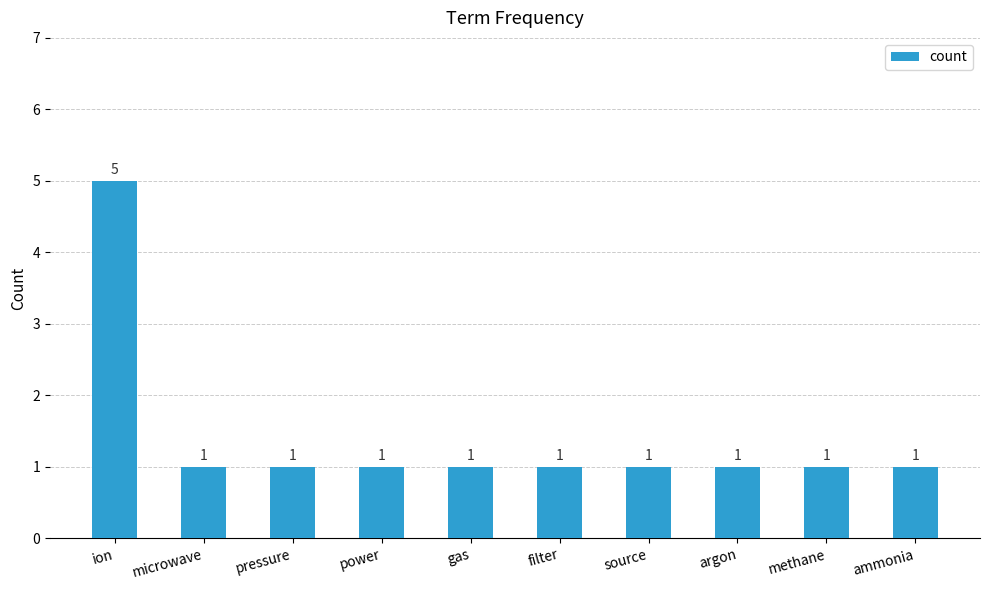

The value at gas is 1. True or false?

True